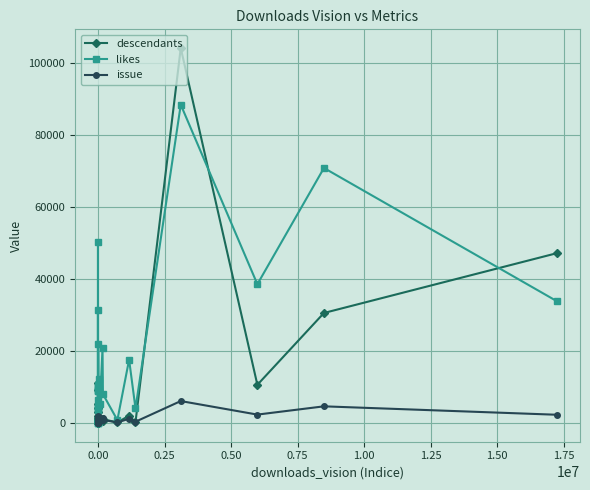

After their last crossing, which series has the higher values: issue or likes?

likes